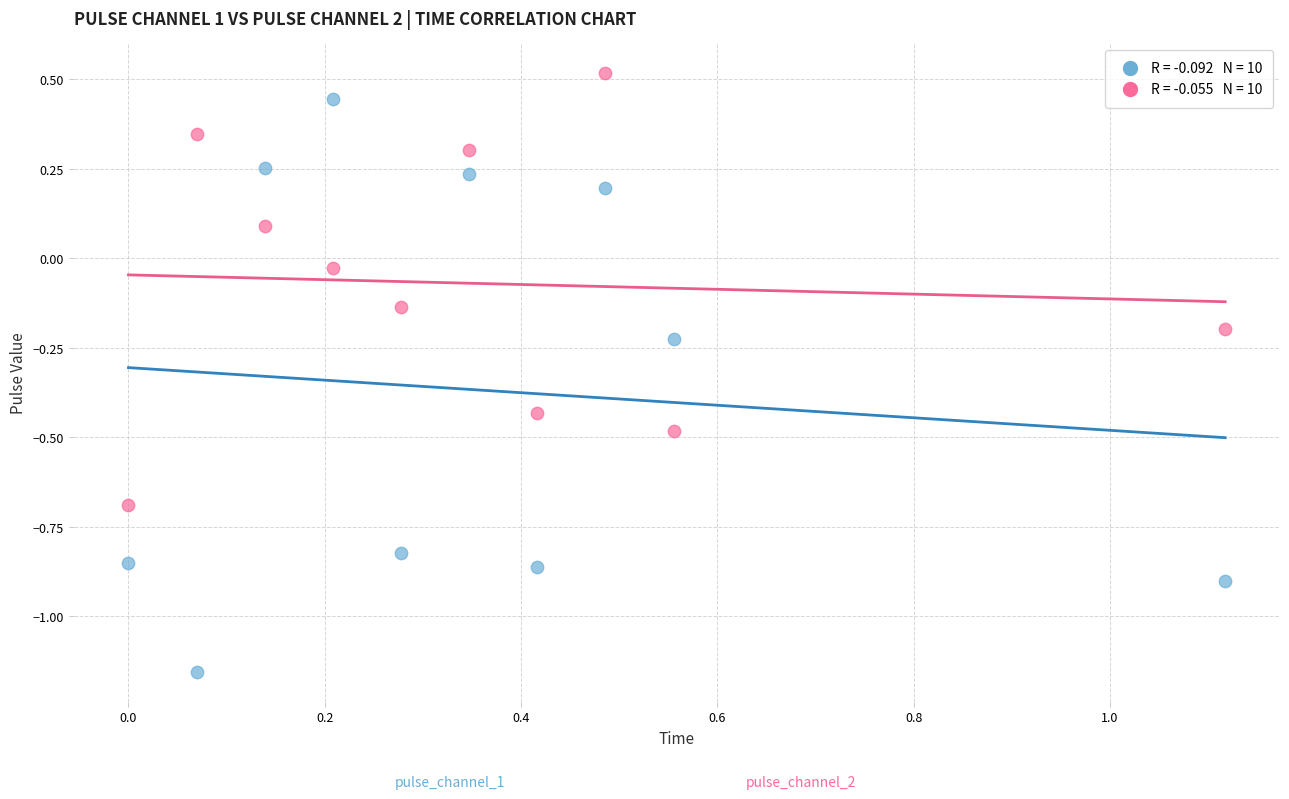

Across all data points, what is the range of X values (max minus min)?

1.1